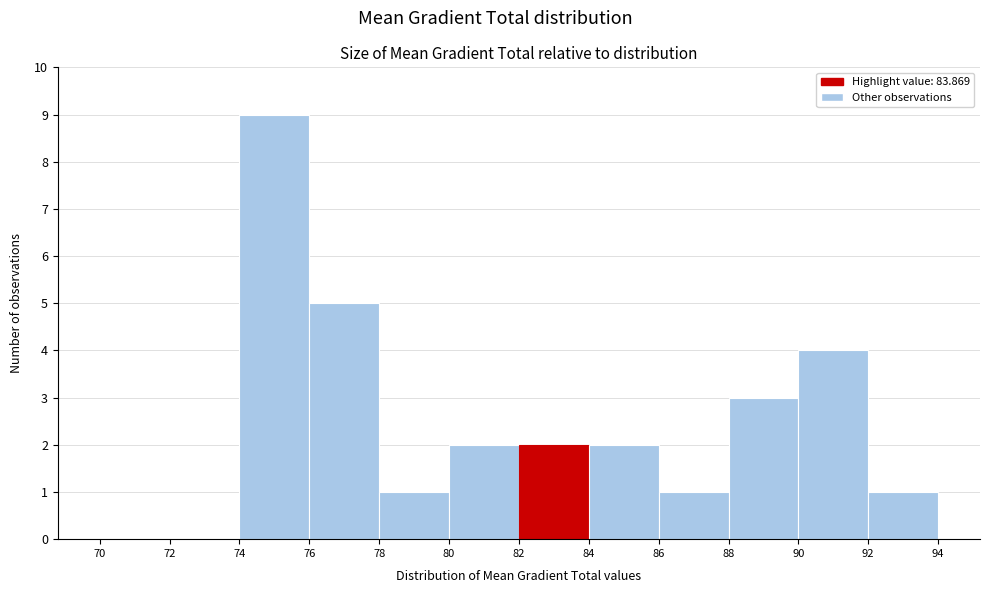

How tall is the bar that spans 82 to 84 on the x-axis? The values are not printed on the chart, so give them approximately, as read against the axis.

2